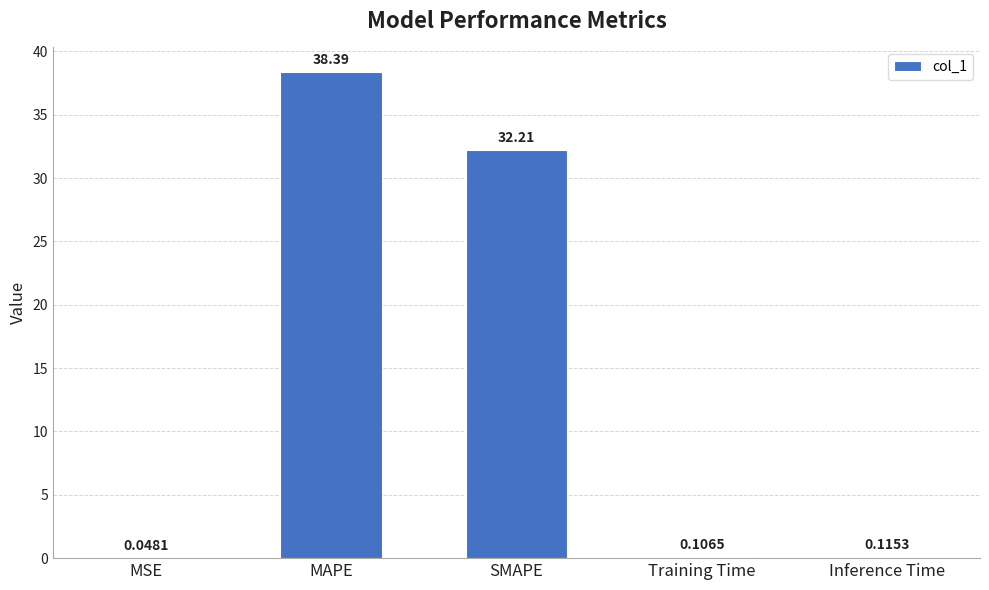

What is the greatest value displayed?

38.4